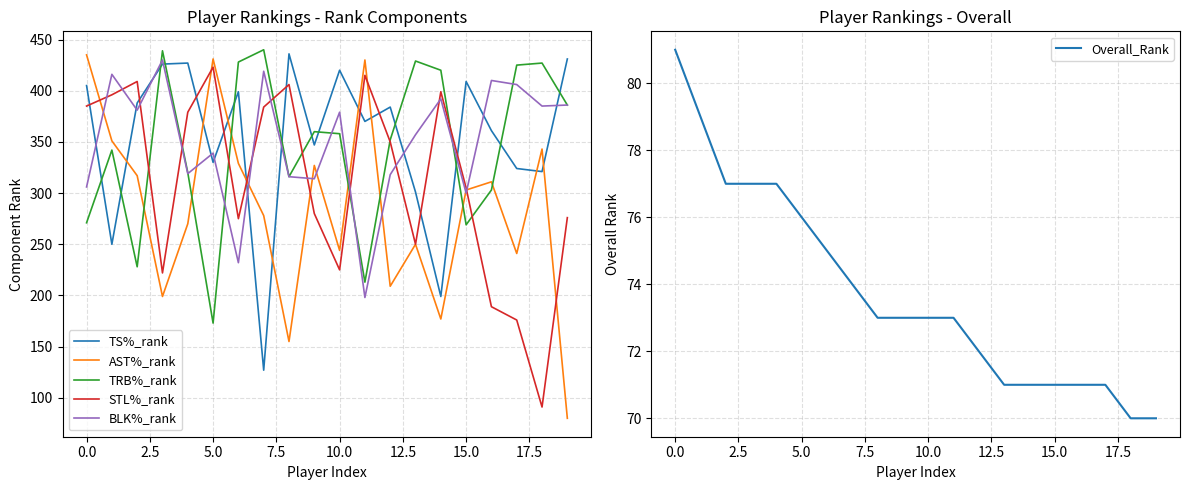

What position from the right is 11?

9